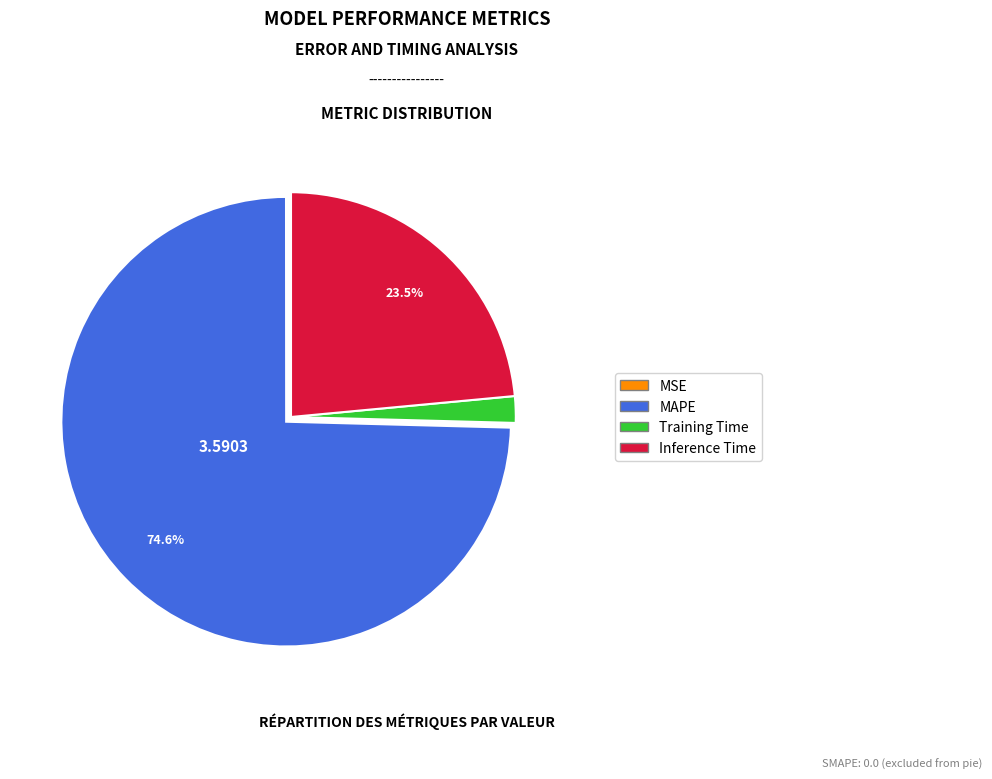

True or false: Training Time accounts for 2% of the total.

True